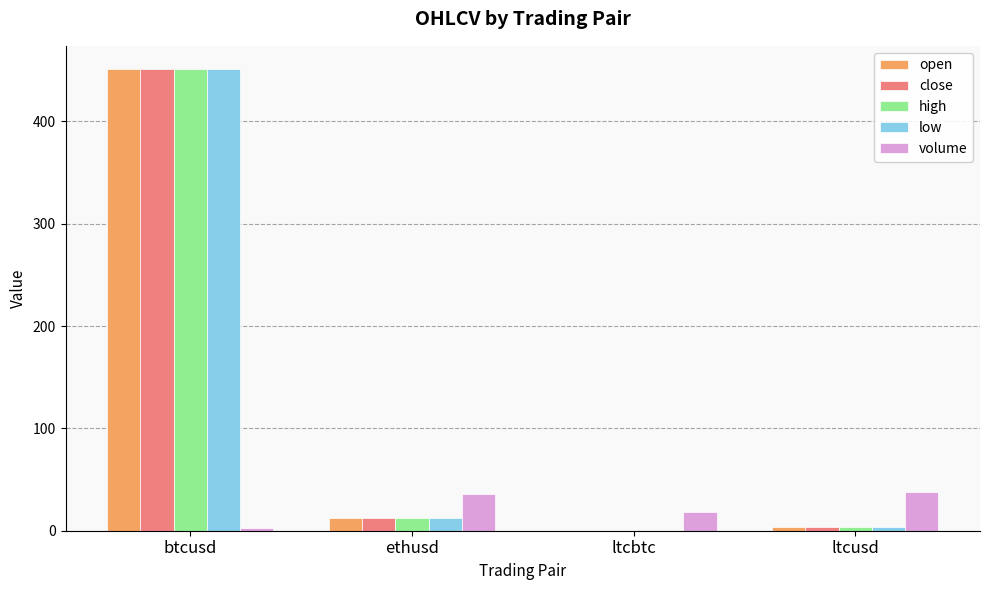

What is the average value of the volume series?

23.6